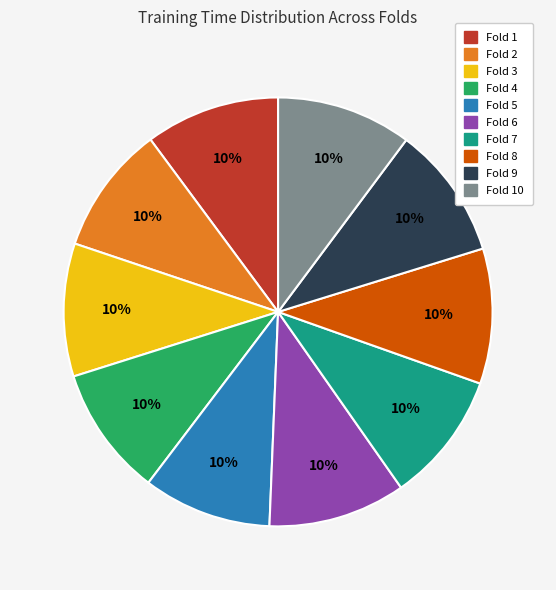

The Fold 2 slice represents 22% of the pie. True or false?

False